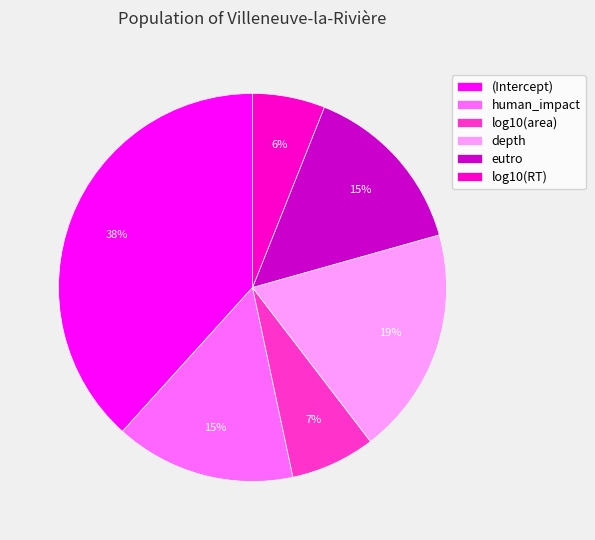

To the nearest percent, what is the combined percentage of eutro and log10(RT)?

21%